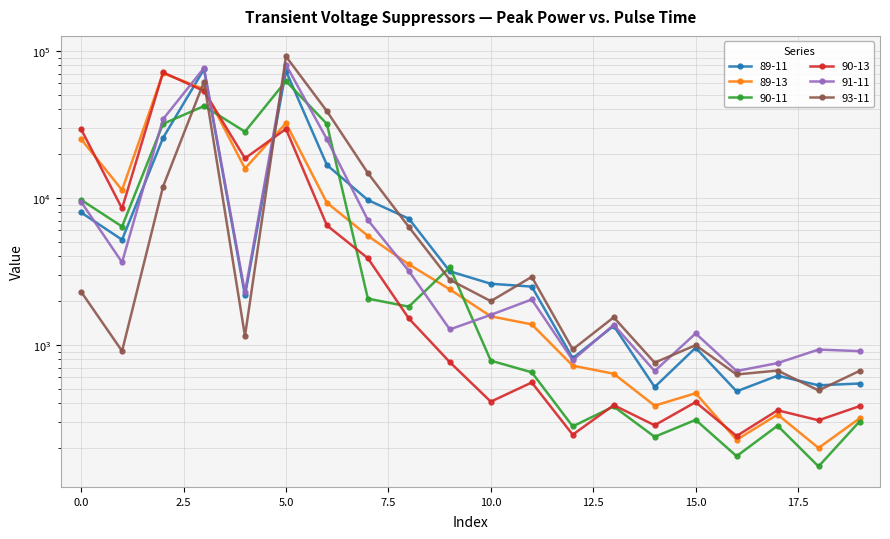

Which series has the largest range (max minus min)?

93-11